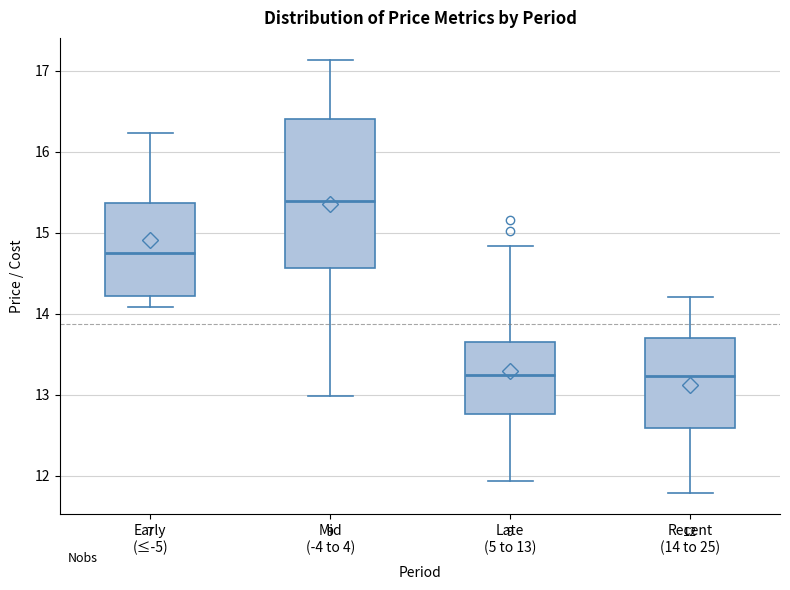

Comparing the boxes themselves (not the whiskers), which one is the tallest?

Mid (-4 to 4)